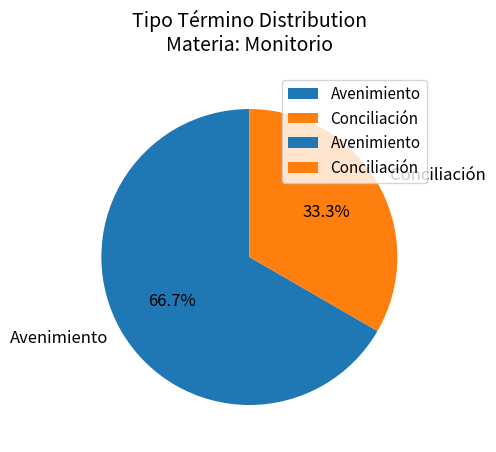

How much of the chart is everything except Avenimiento?

33.3%